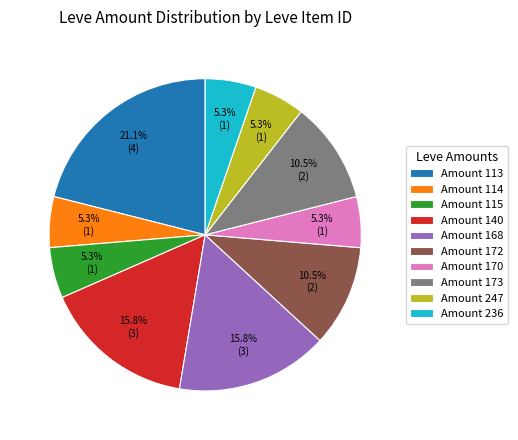

What percentage do Amount 140 and Amount 236 together represent?

21.1%